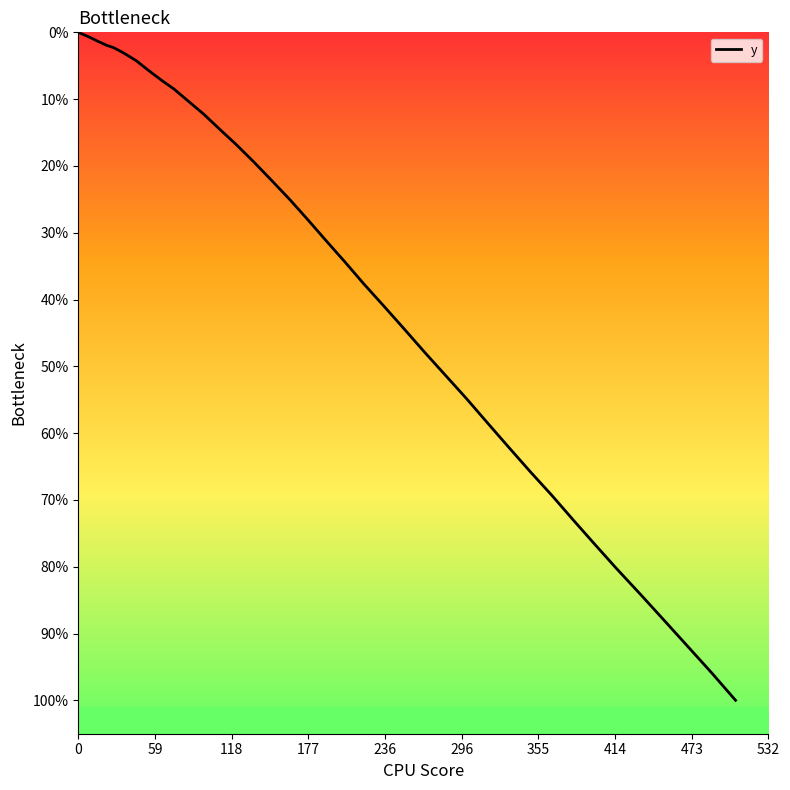

Does the chart have visible grid lines?

No